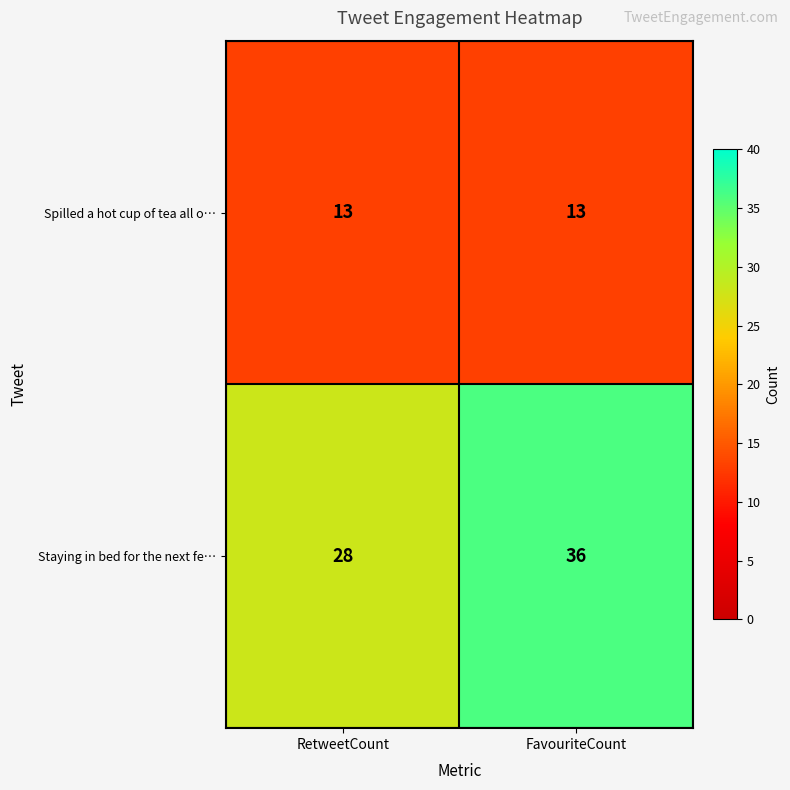

What is the average value of the Staying in bed for the next fe… series?

32